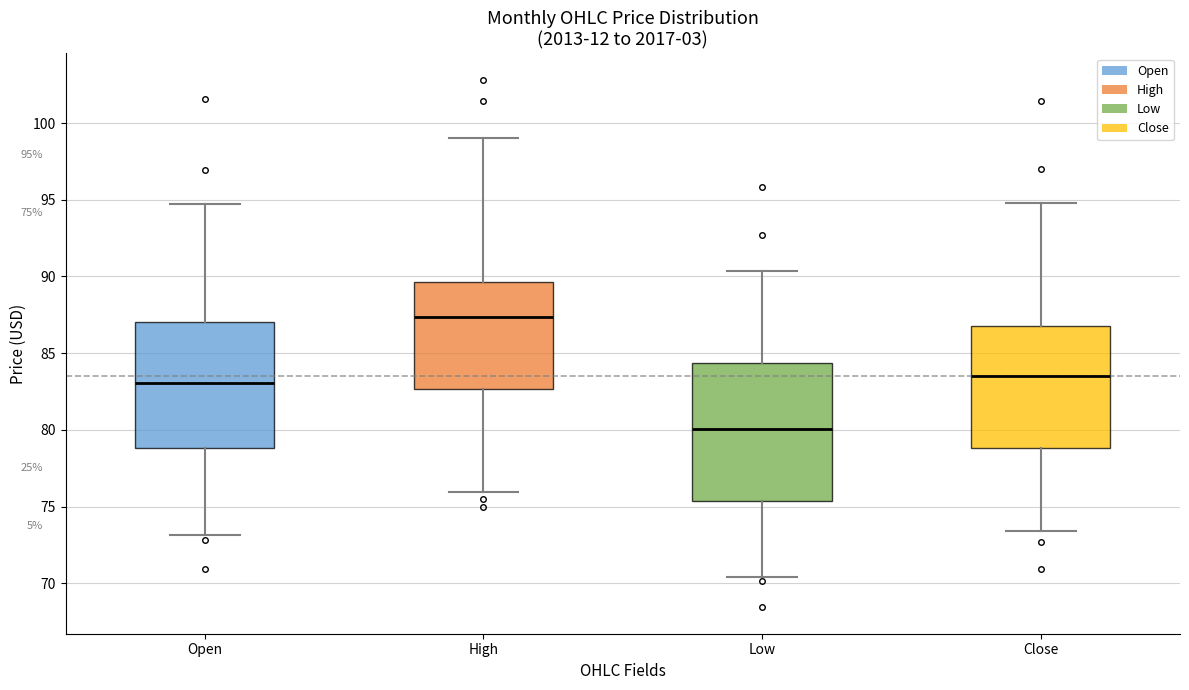

Which box's median line is the lowest?

Low